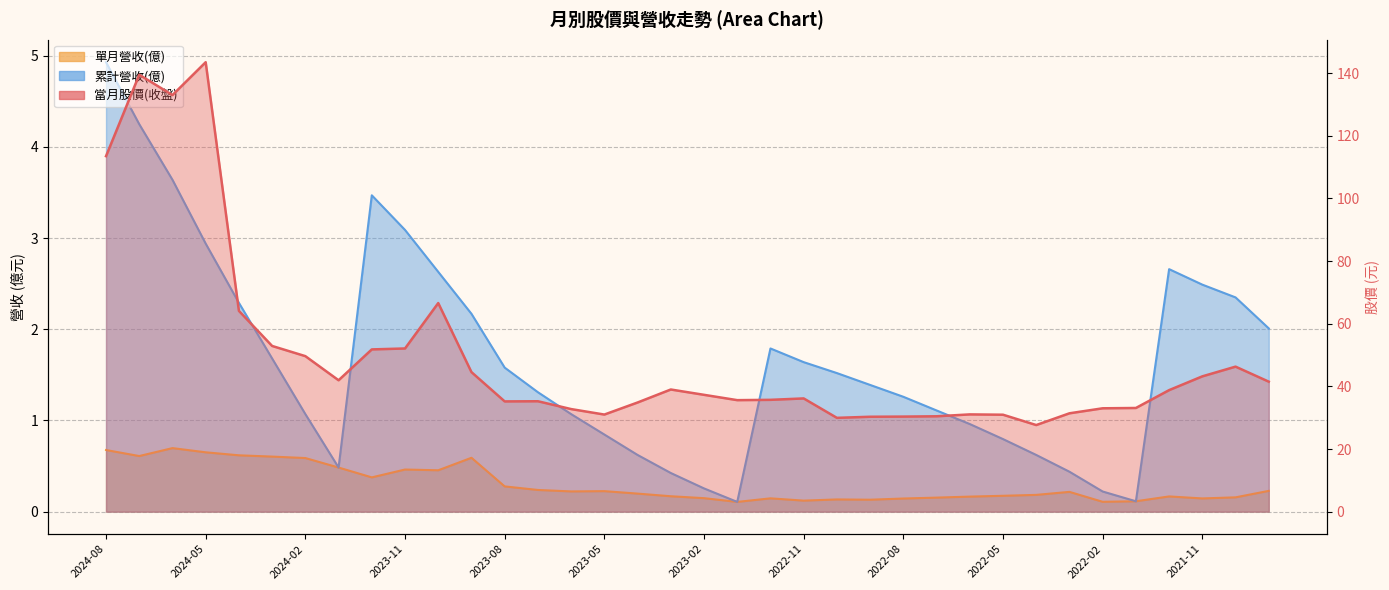

What position from the right is 2022-09?

13